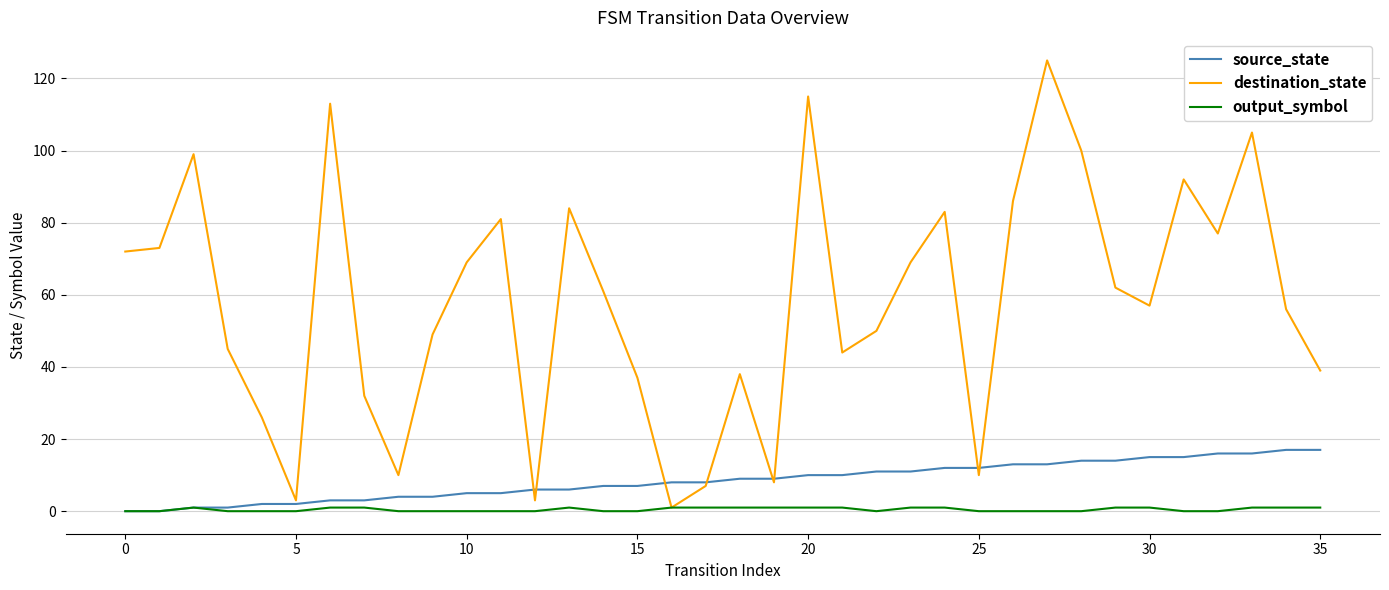

Rank the series by their maximum value, from lowest to highest.

output_symbol, source_state, destination_state